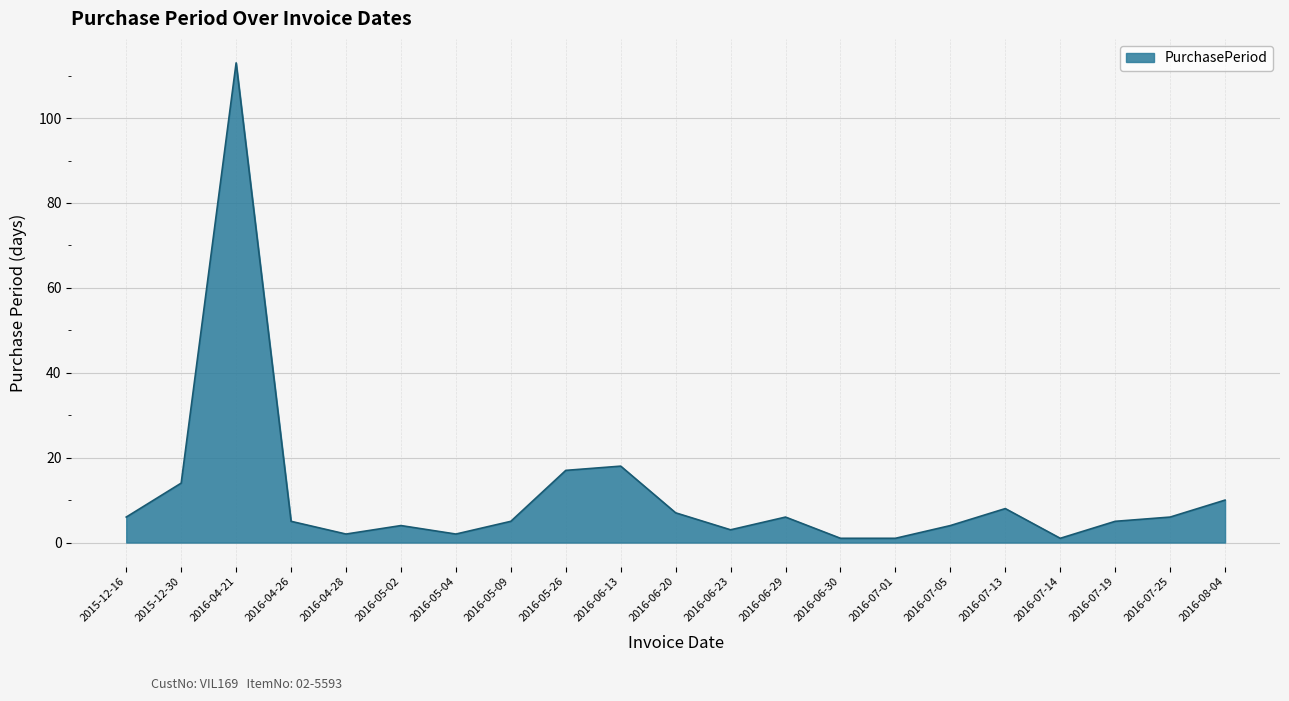

What is the average value?

11